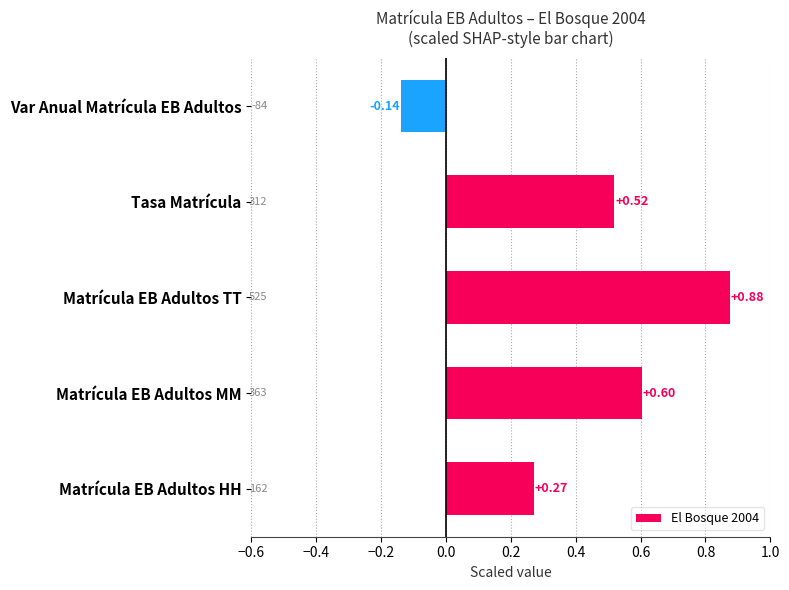

Does the chart contain stacked bars?

No